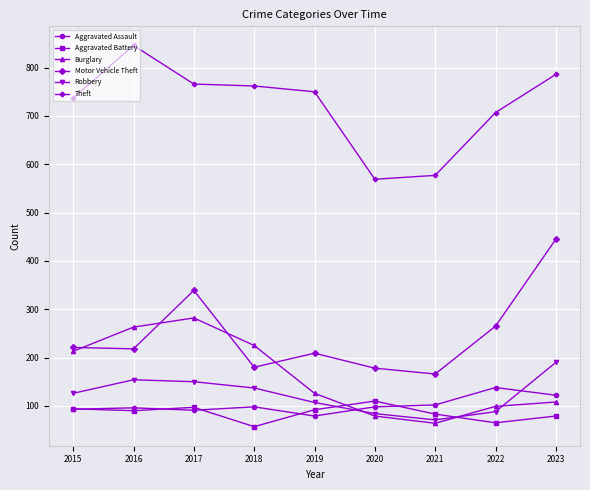

Where is the first local maximum for Aggravated Battery?

2017